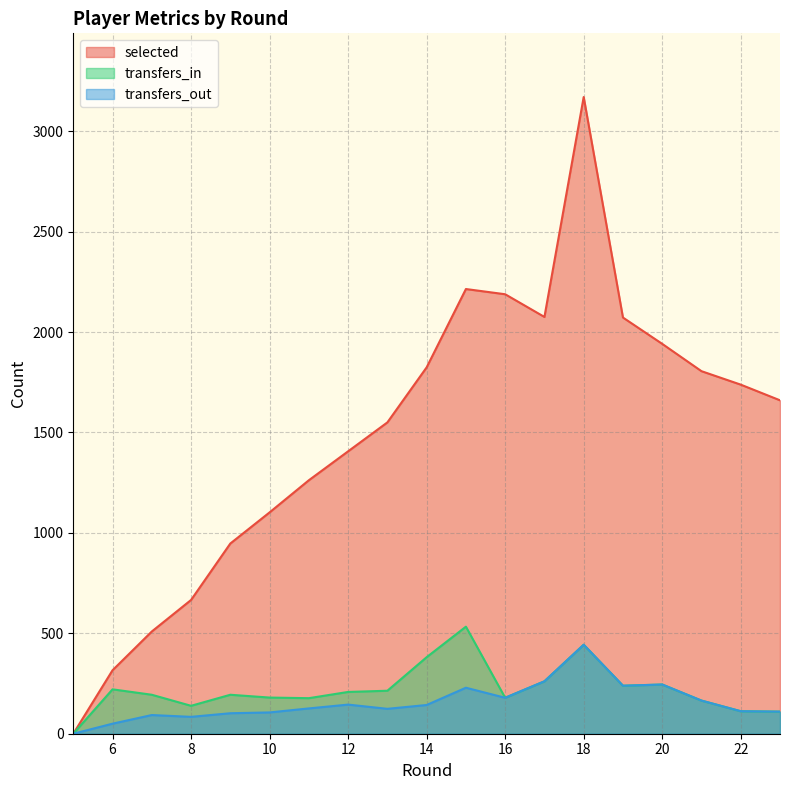

What is the greatest value displayed?

3170